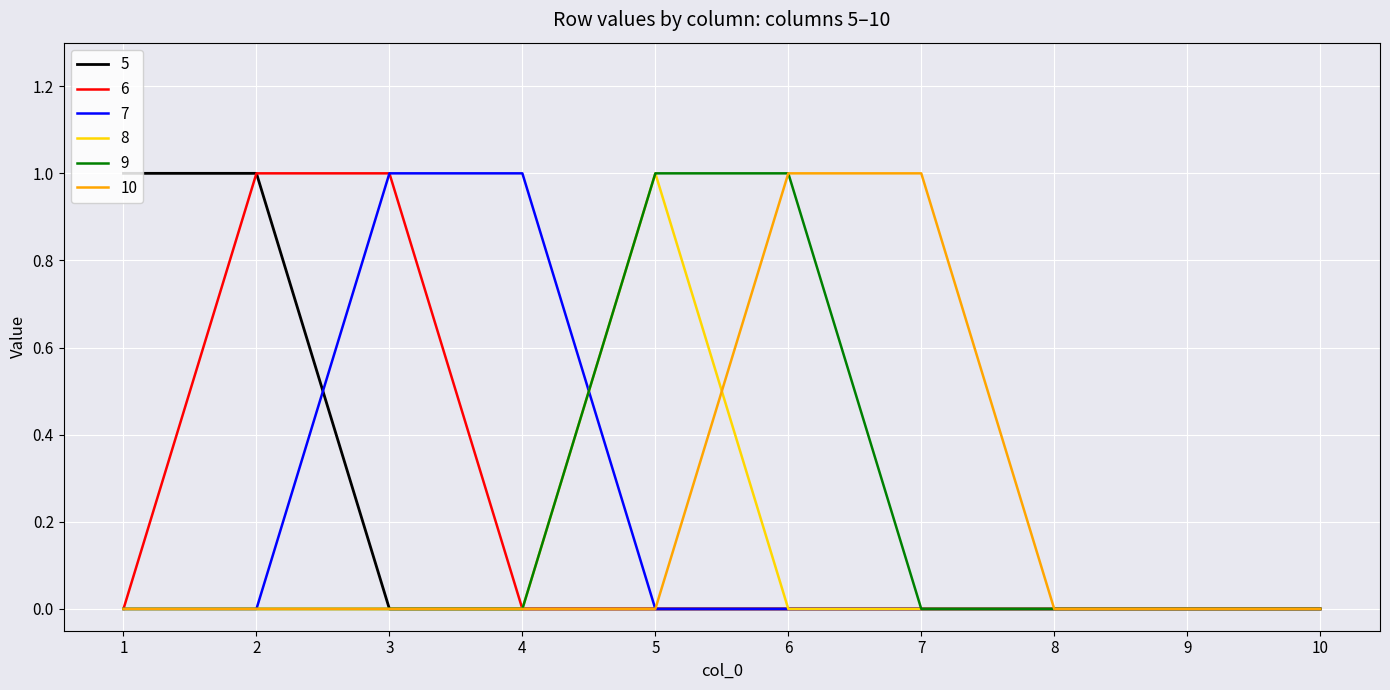

Does the chart display data point markers on the line(s)?

No